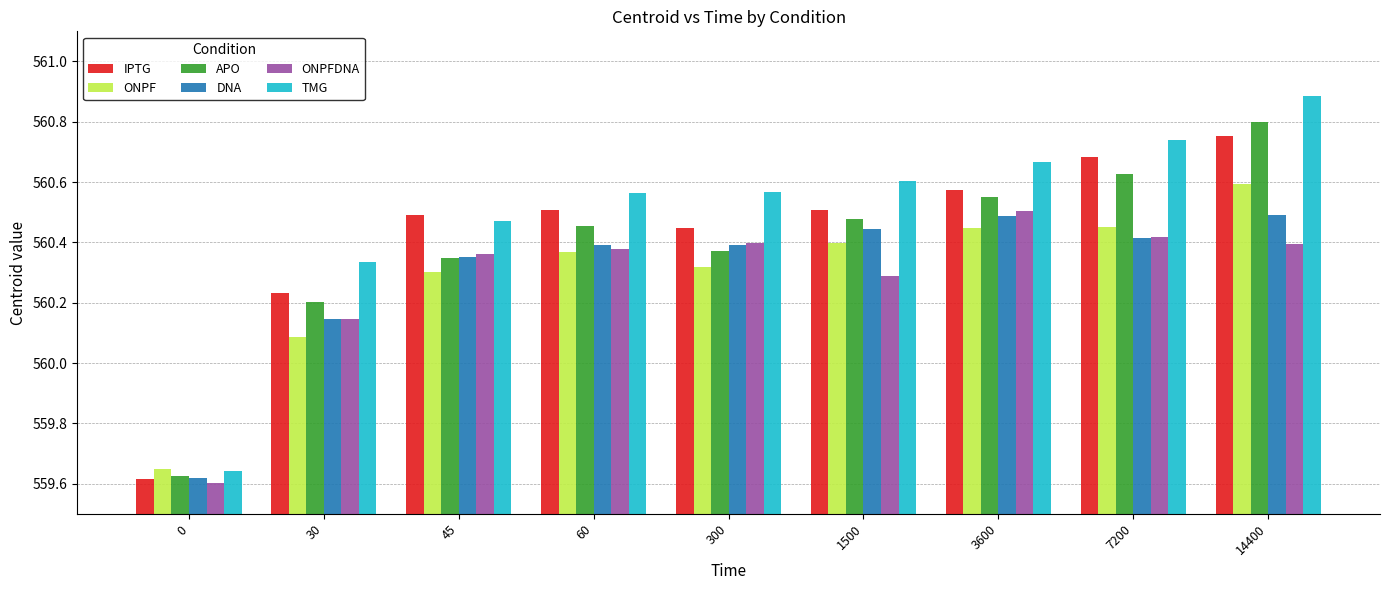

At which label does APO first exceed 560?

30